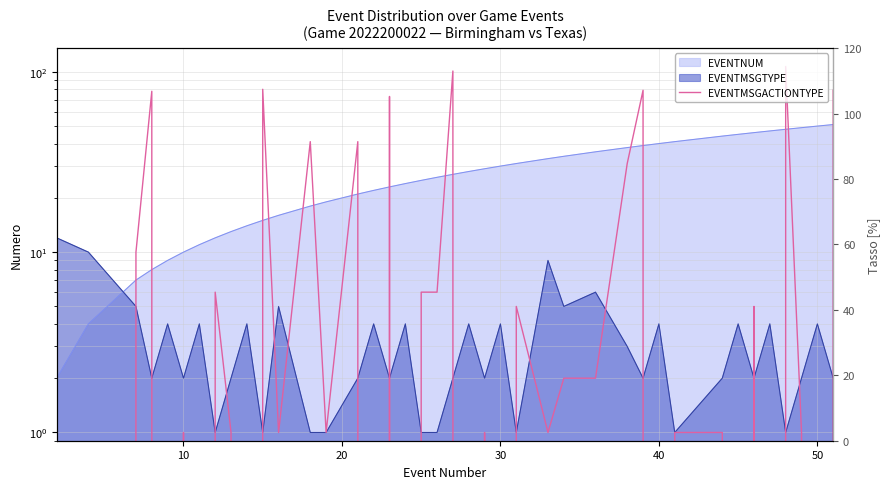

How many lines are shown in the chart?

1